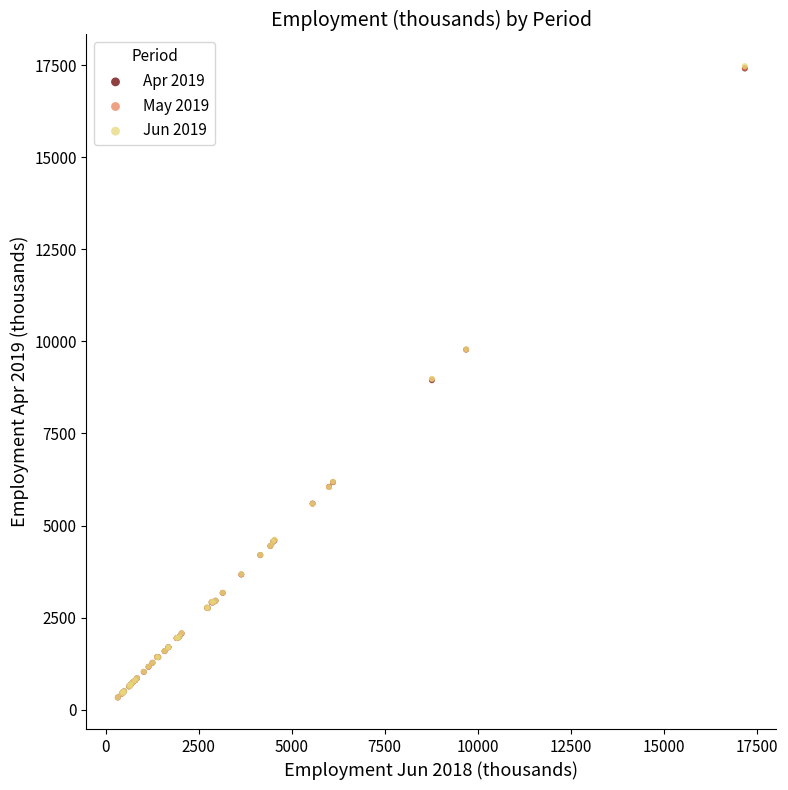

What are all the series names shown in the legend?

Apr 2019, May 2019, Jun 2019